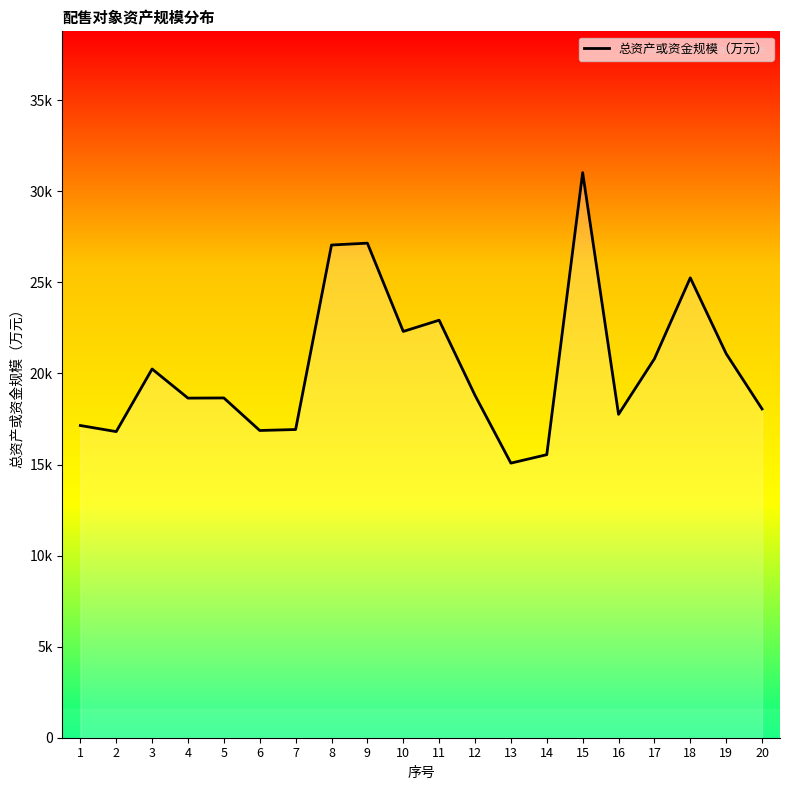

Where is the first local maximum?

3